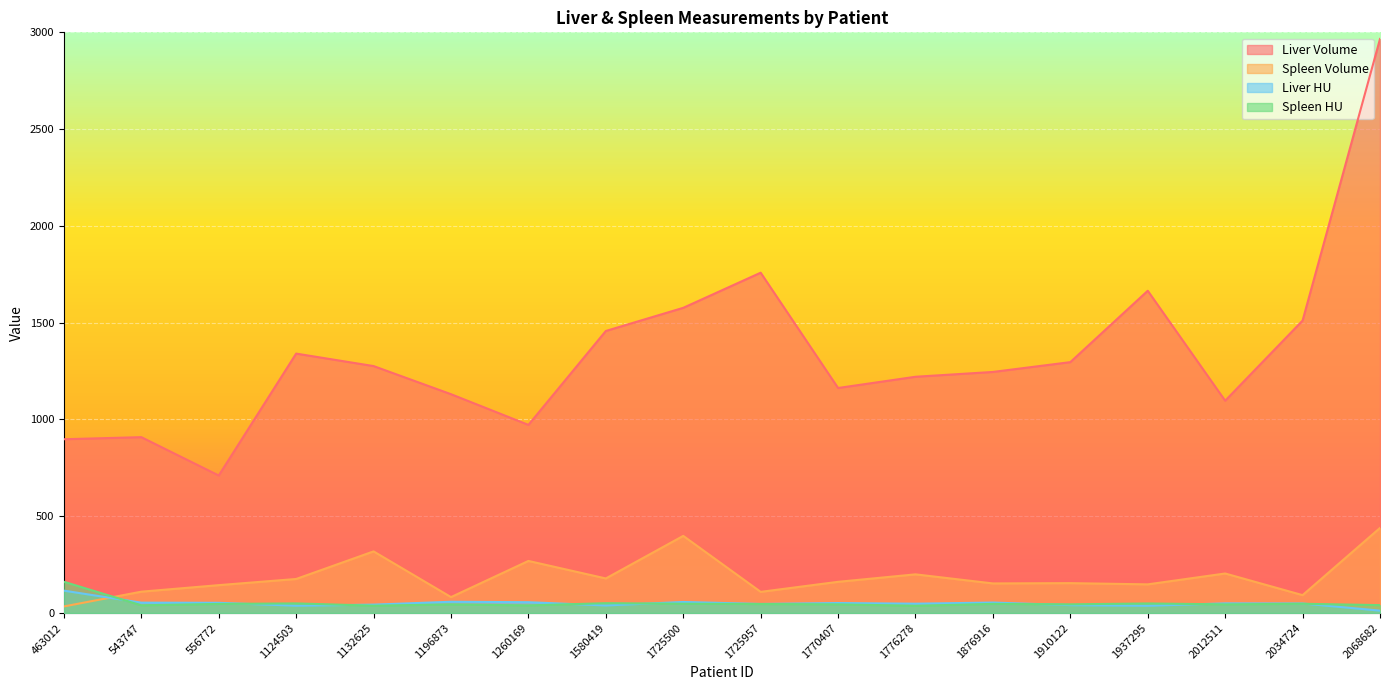

Which series has the largest total across all categories?

Liver Volume